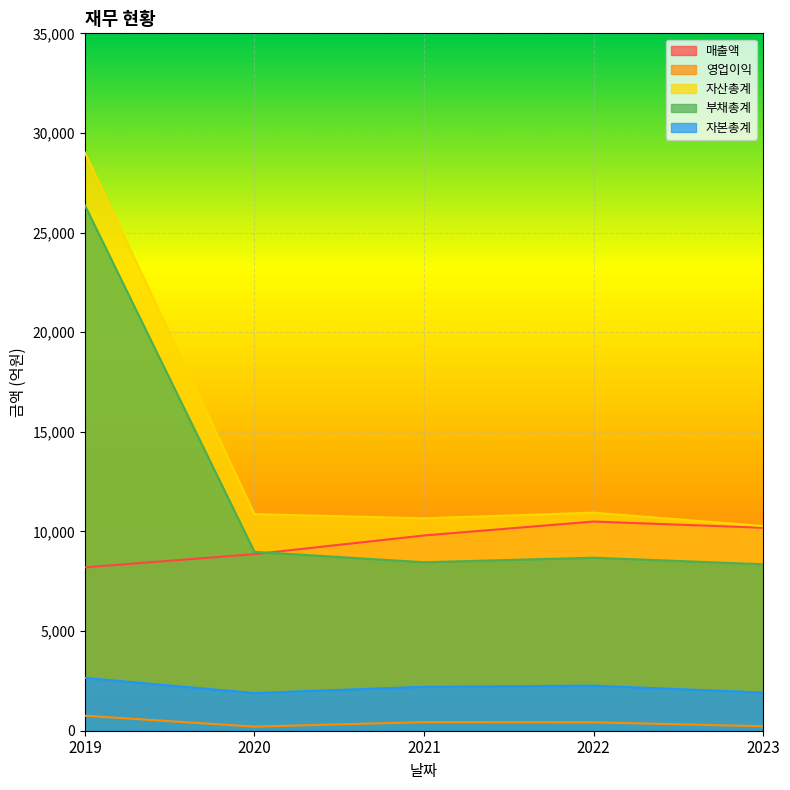

What is the difference between the maximum and minimum values in the 자산총계 series?

18745